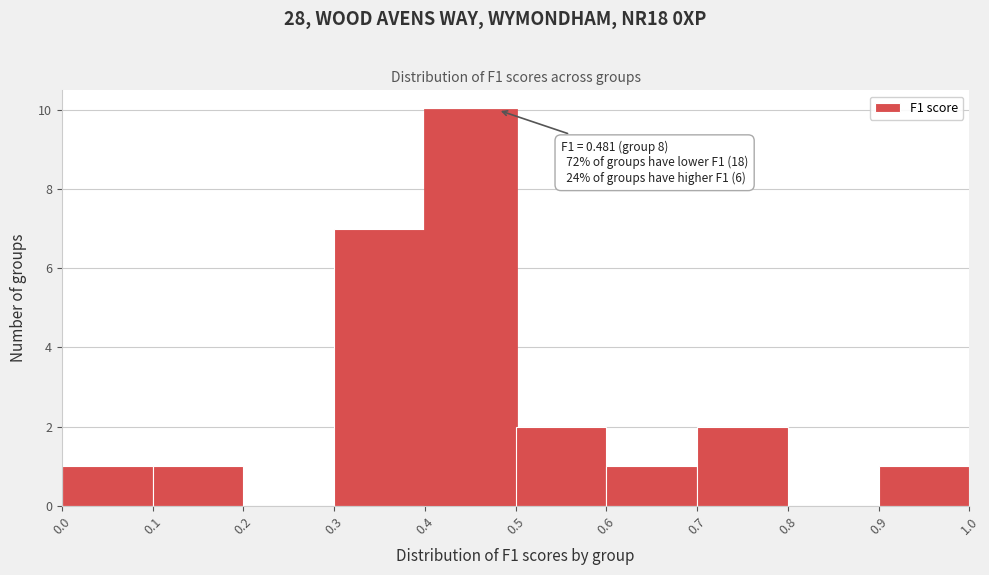

Which range on the x-axis has the tallest bar?

0.4 to 0.5